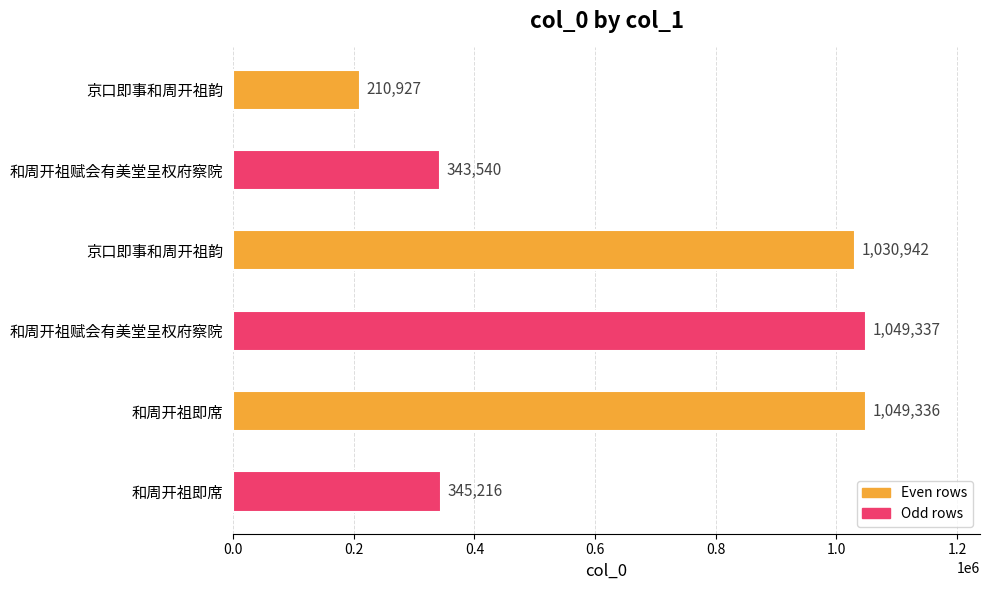

Does the chart contain any negative values?

No